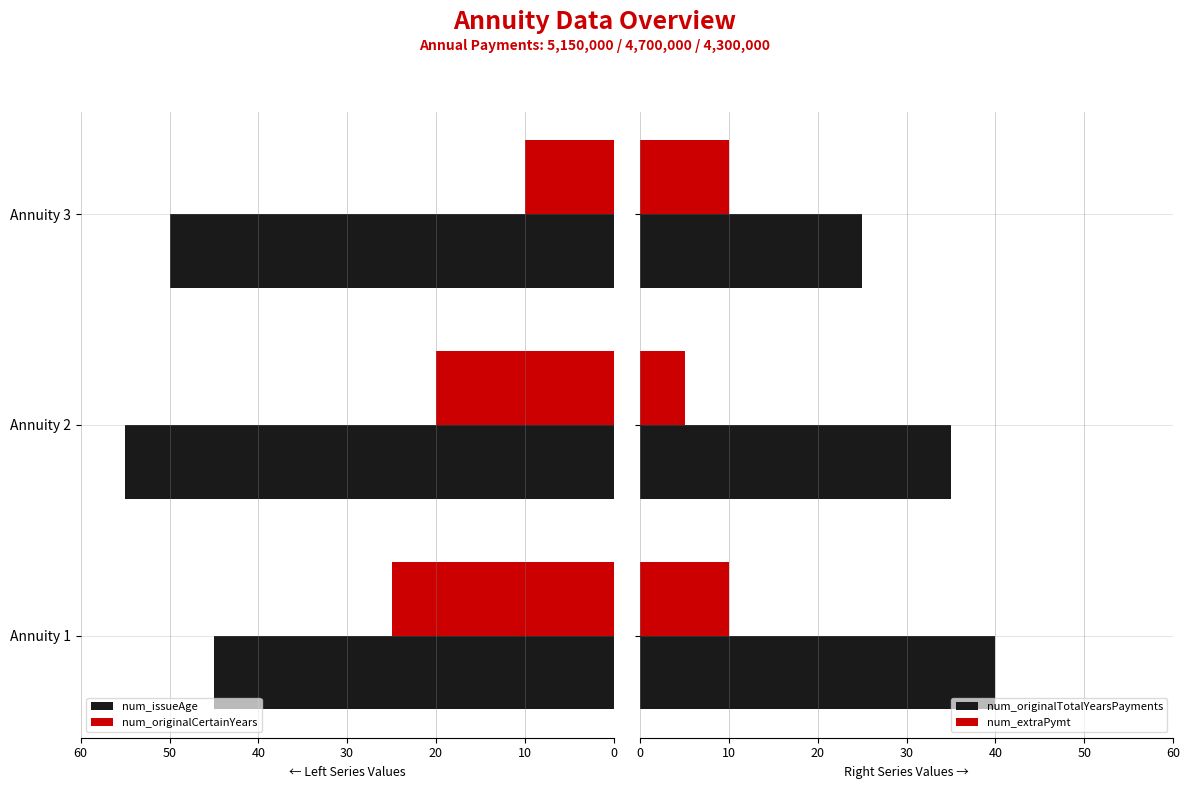

What is the sum of all num_extraPymt values?

25